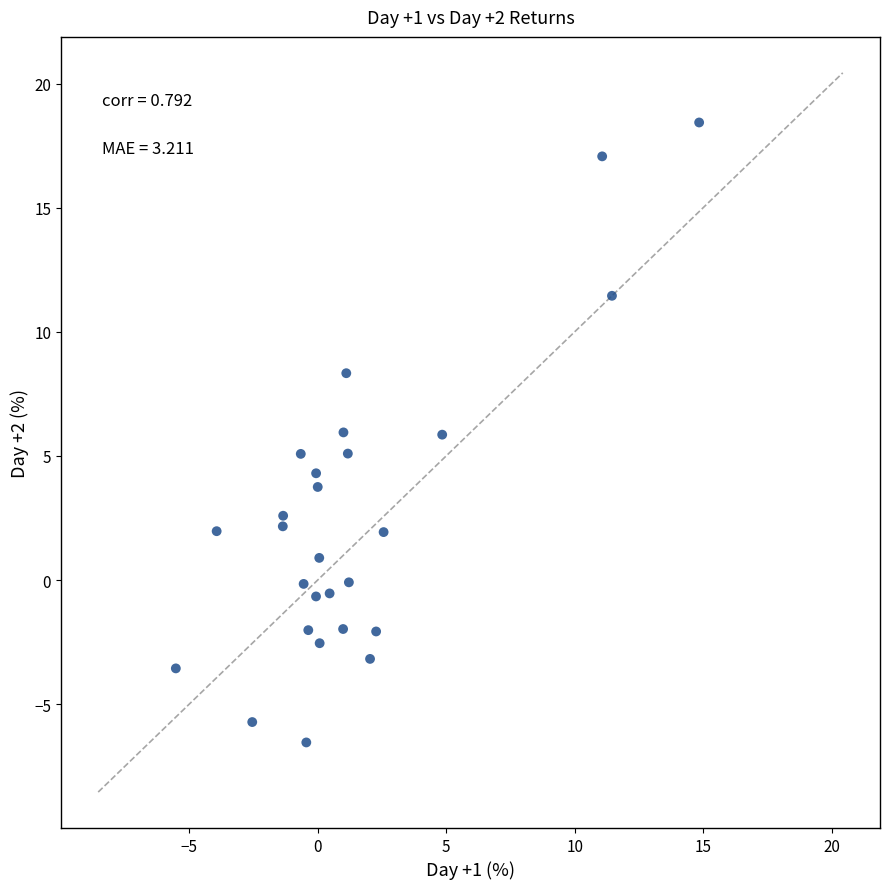

What is the range of Y values (max minus min)?

25.0